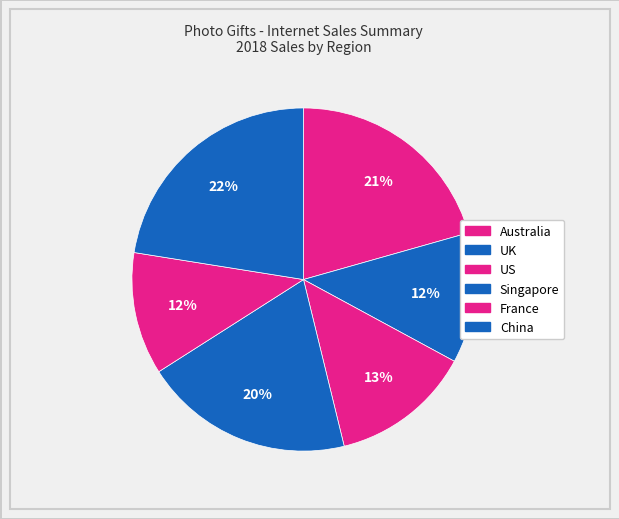

To the nearest percent, what portion does Australia represent?

21%